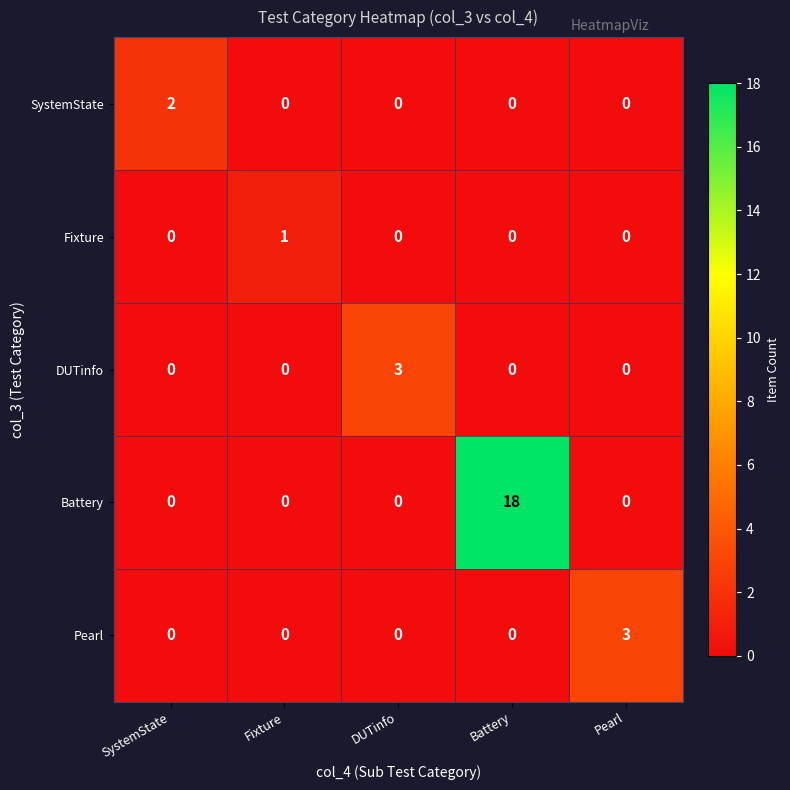

What is the difference between the highest and lowest values at Pearl?

3